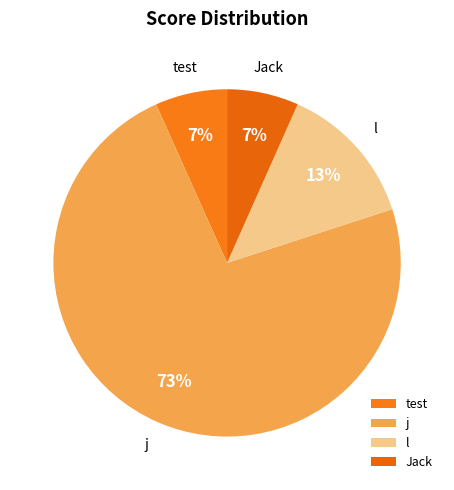

What is the ratio of the value at test to the value at Jack?

1.0